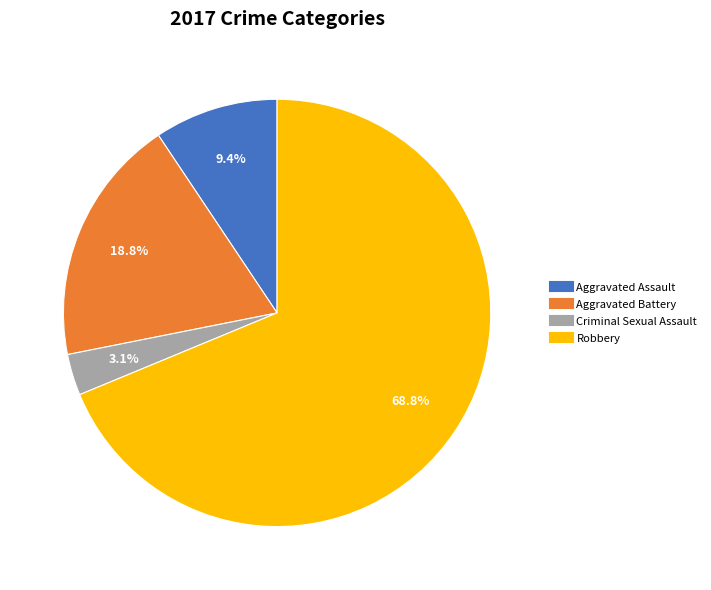

Rank the categories by value from lowest to highest.

Criminal Sexual Assault, Aggravated Assault, Aggravated Battery, Robbery